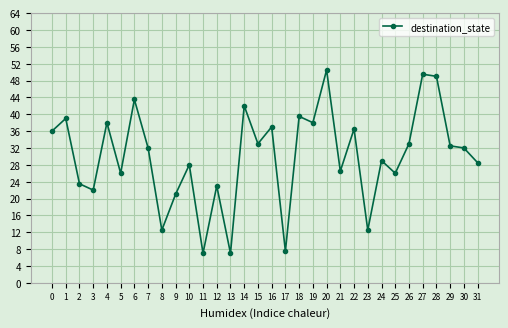

Between 4 and 30, which is larger?

4